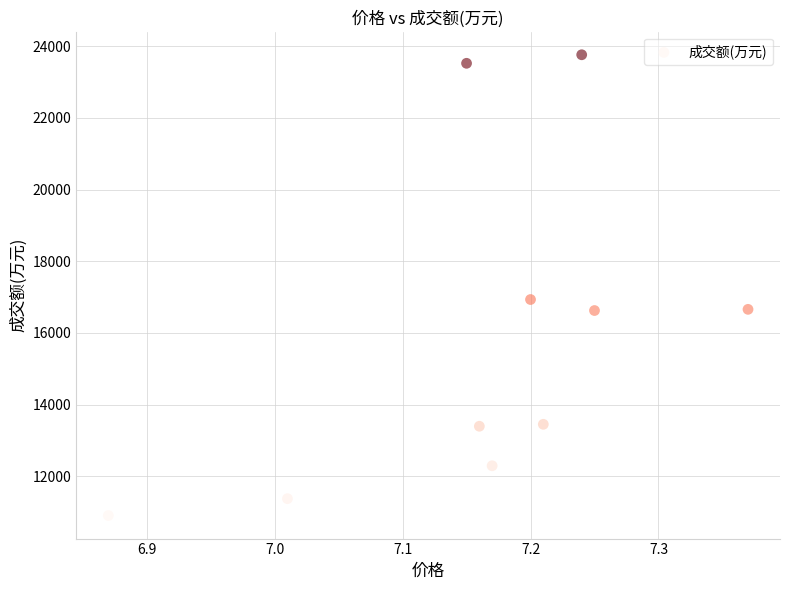

What Y value in the scatter plot is closest to 17335?

16934